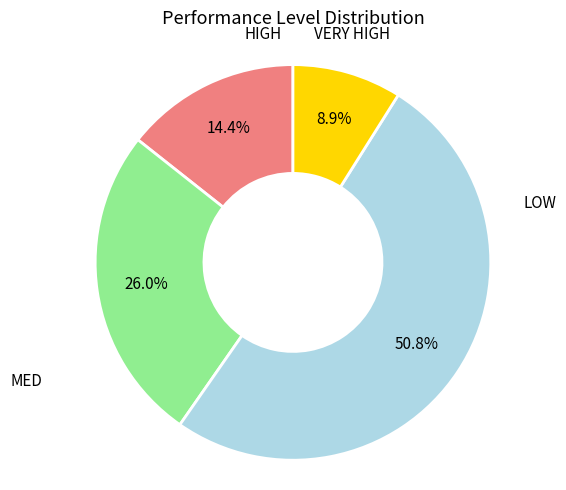

Is there any slice that represents more than half of the pie?

Yes